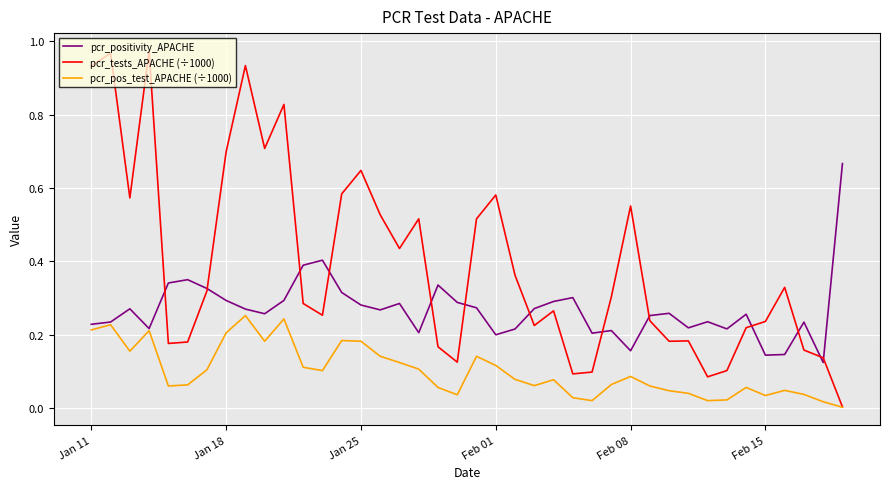

Rank the series by their maximum value, from lowest to highest.

pcr_pos_test_APACHE (÷1000), pcr_positivity_APACHE, pcr_tests_APACHE (÷1000)